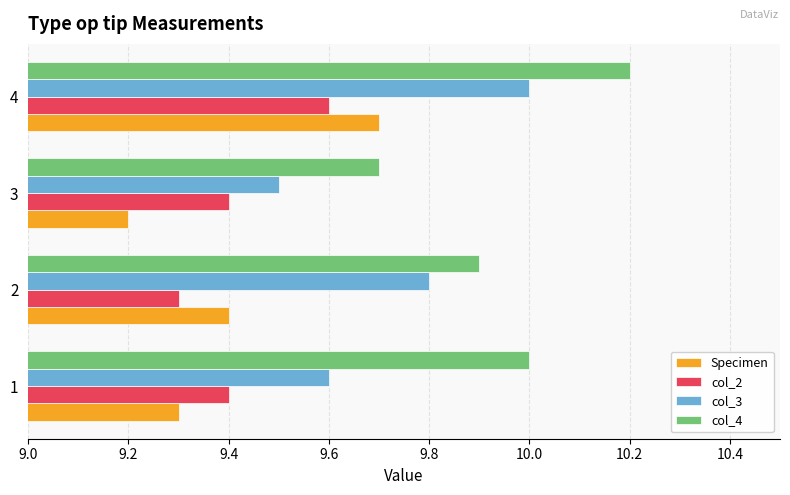

How many col_4 values are between 9 and 10?

3